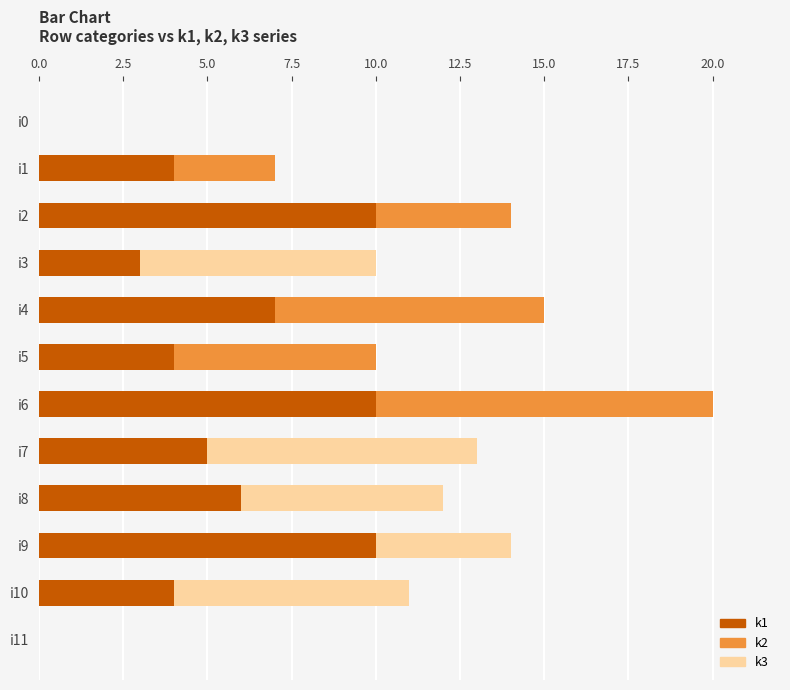

What is the highest value of the k1 series?

10